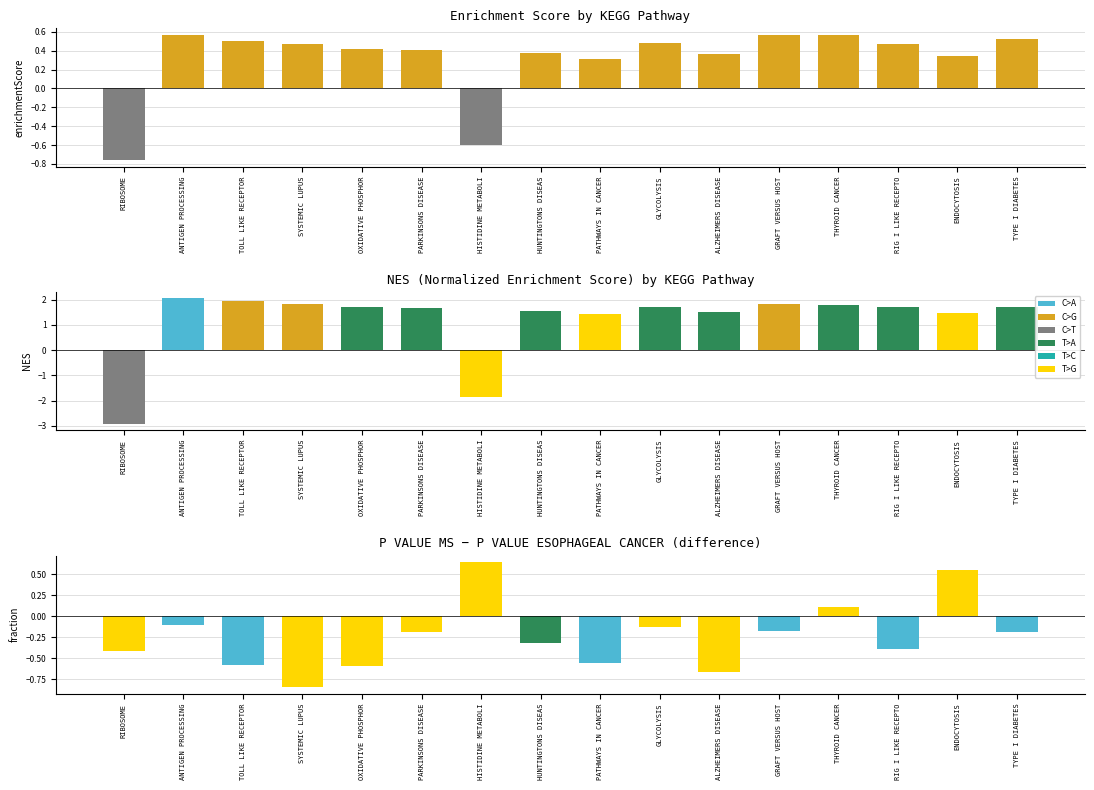

Reading right to left, extract all data points from this chart.

TYPE I DIABETES=0.5	ENDOCYTOSIS=0.3	RIG I LIKE RECEPTO=0.5	THYROID CANCER=0.6	GRAFT VERSUS HOST=0.6	ALZHEIMERS DISEASE=0.4	GLYCOLYSIS=0.5	PATHWAYS IN CANCER=0.3	HUNTINGTONS DISEAS=0.4	HISTIDINE METABOLI=-0.6	PARKINSONS DISEASE=0.4	OXIDATIVE PHOSPHOR=0.4	SYSTEMIC LUPUS=0.5	TOLL LIKE RECEPTOR=0.5	ANTIGEN PROCESSING=0.6	RIBOSOME=-0.8